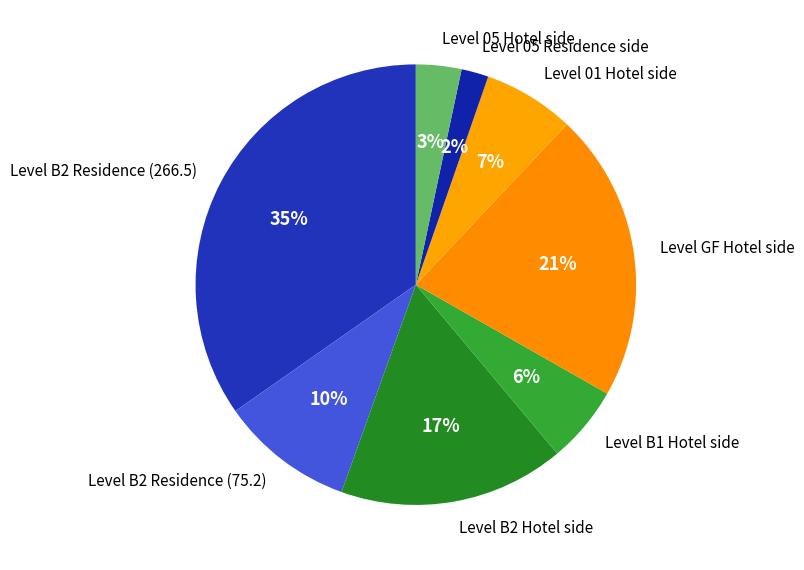

Rank the categories by value from lowest to highest.

Level 05 Residence side, Level 05 Hotel side, Level B1 Hotel side, Level 01 Hotel side, Level B2 Residence (75.2), Level B2 Hotel side, Level GF Hotel side, Level B2 Residence (266.5)